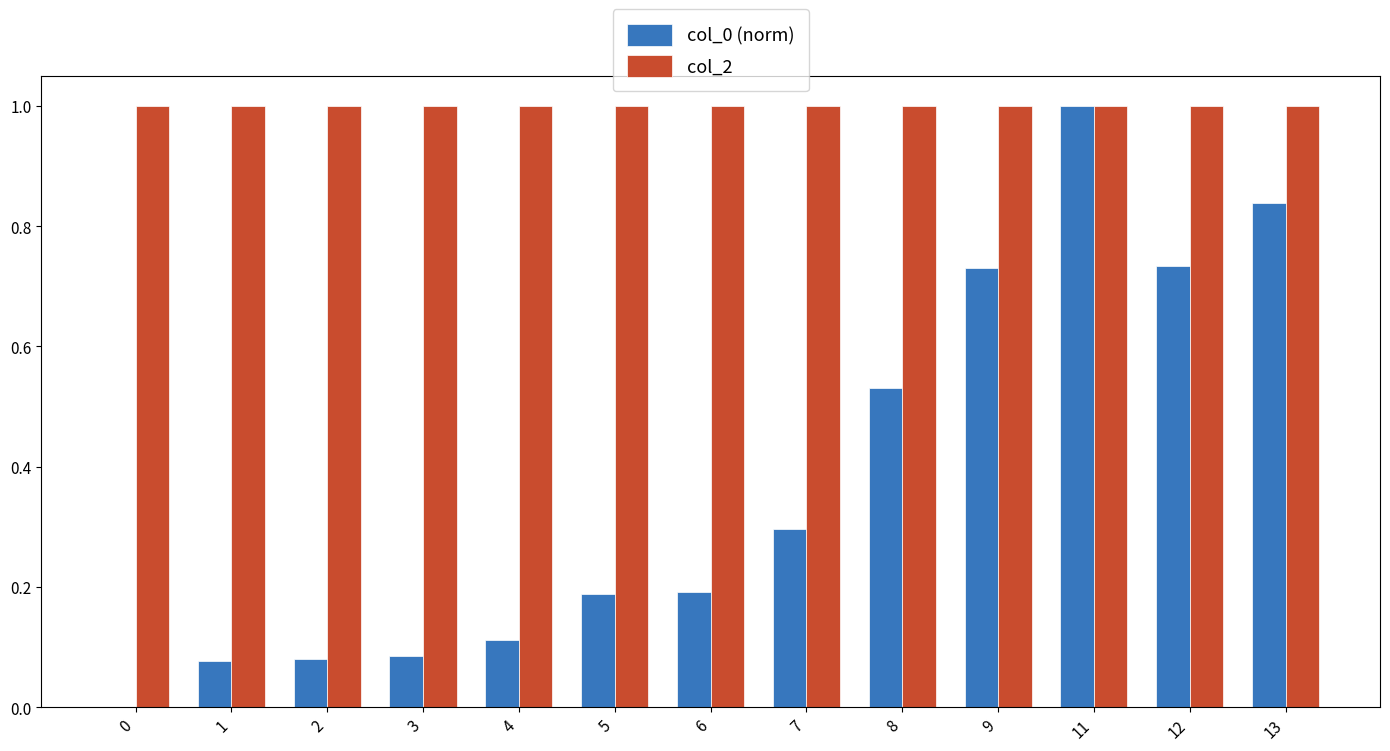

True or false: col_0 (norm) has a value of 0.3 at 6.

False